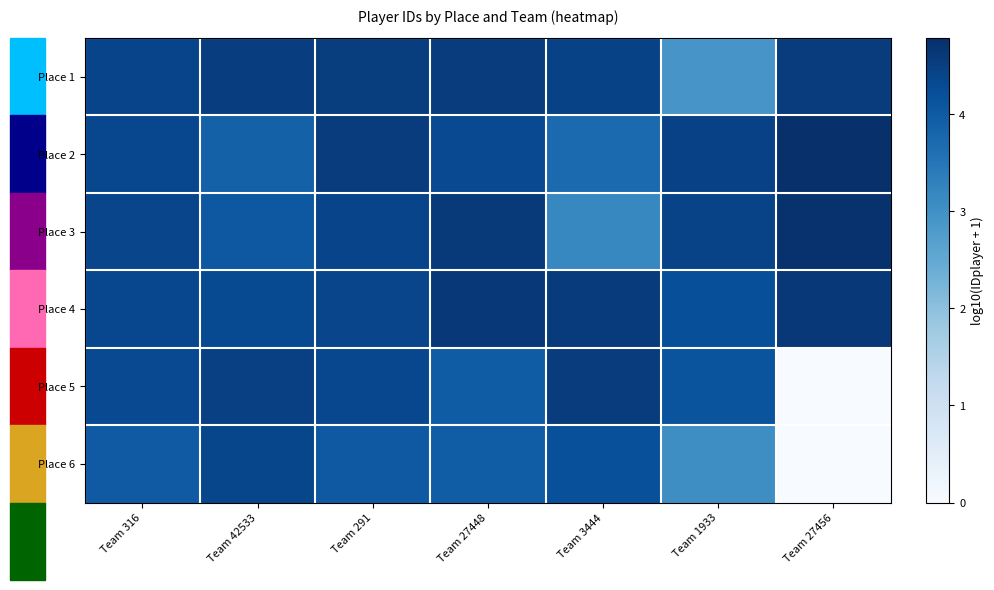

Reading right to left, extract all data points from this chart.

Place 1: Team 27456=4.5	Team 1933=2.9	Team 3444=4.4	Team 27448=4.6	Team 291=4.5	Team 42533=4.5	Team 316=4.4
Place 2: Team 27456=4.8	Team 1933=4.5	Team 3444=3.7	Team 27448=4.3	Team 291=4.6	Team 42533=3.9	Team 316=4.4
Place 3: Team 27456=4.7	Team 1933=4.4	Team 3444=3.2	Team 27448=4.6	Team 291=4.4	Team 42533=4.0	Team 316=4.4
Place 4: Team 27456=4.6	Team 1933=4.2	Team 3444=4.6	Team 27448=4.6	Team 291=4.4	Team 42533=4.3	Team 316=4.3
Place 5: Team 27456=0.0	Team 1933=4.1	Team 3444=4.5	Team 27448=4.0	Team 291=4.3	Team 42533=4.5	Team 316=4.3
Place 6: Team 27456=0.0	Team 1933=3.1	Team 3444=4.2	Team 27448=4.0	Team 291=4.0	Team 42533=4.4	Team 316=4.0